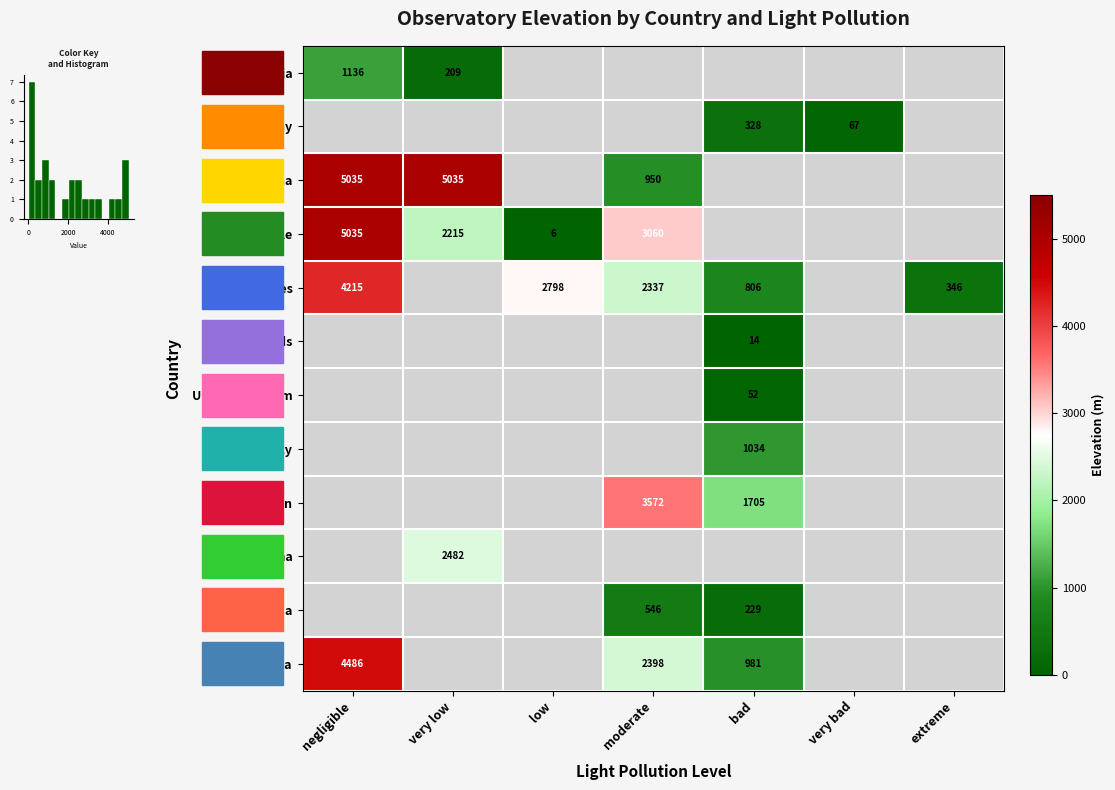

The value of Chile at very low is 2215. True or false?

True